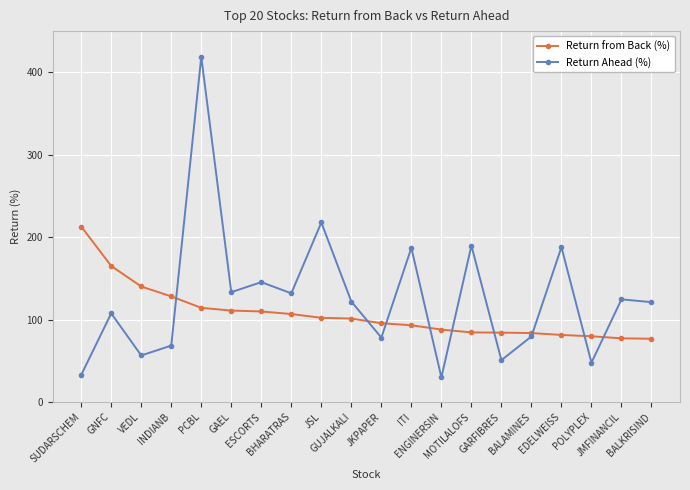

True or false: Return Ahead (%) has a value of 120.1 at JSL.

False